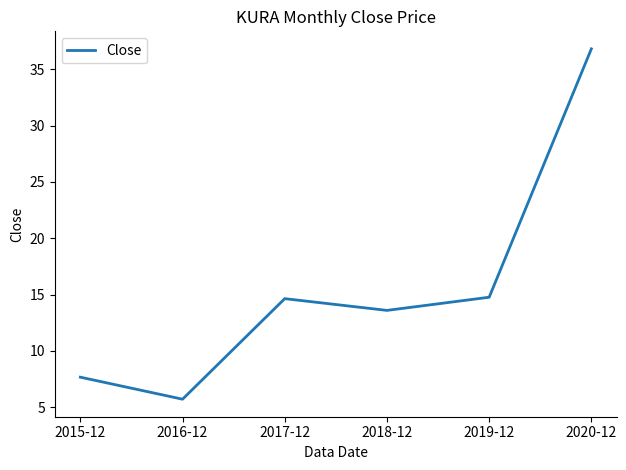

Is this an area chart (filled region under the line)?

No